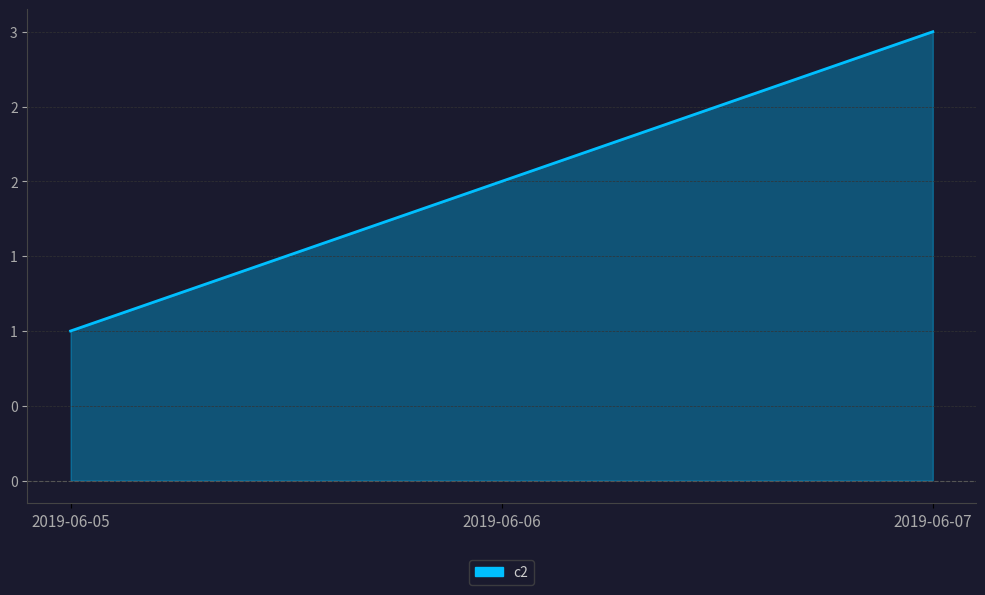

Does the chart have visible grid lines?

Yes